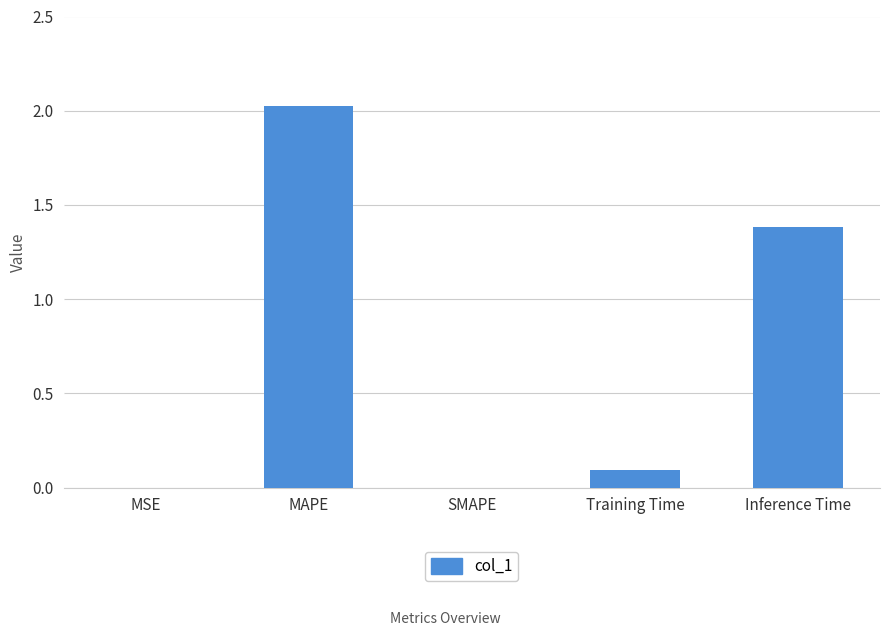

What is the maximum value shown in the chart?

2.0